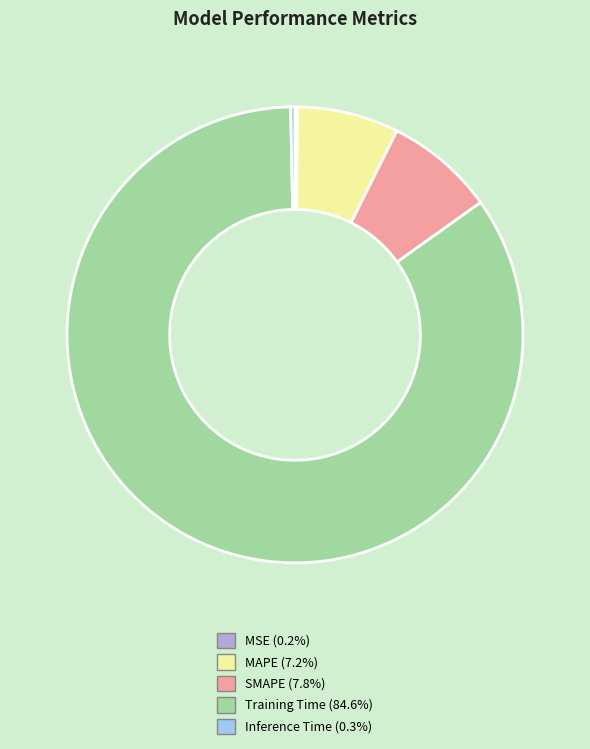

Does any single category account for the majority?

Yes